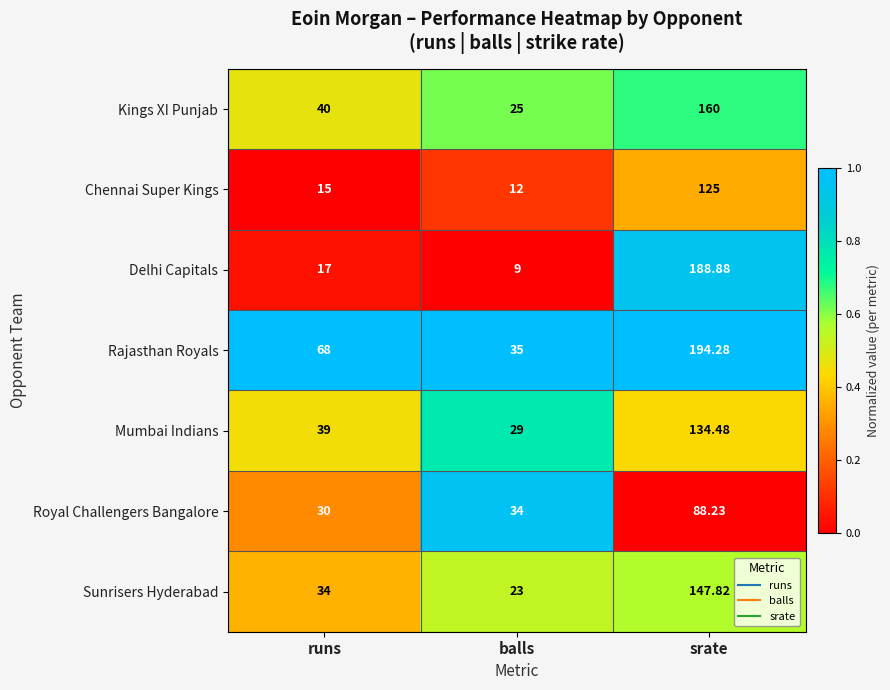

At which category is the sum across all series the highest?

srate